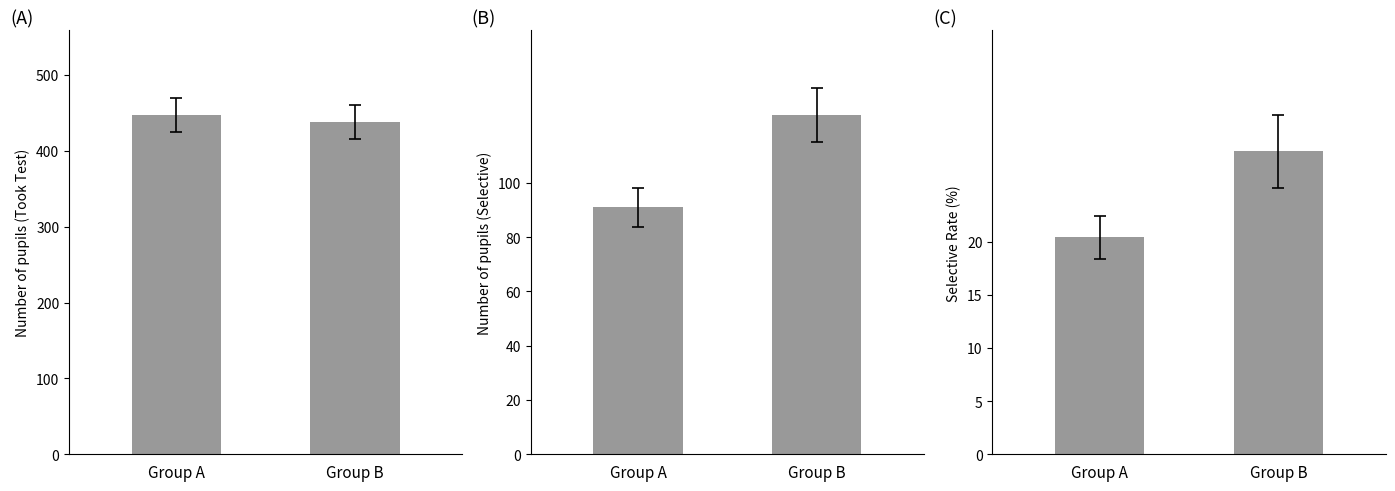

The Took Test series shows 735.3 at Group B. True or false?

False